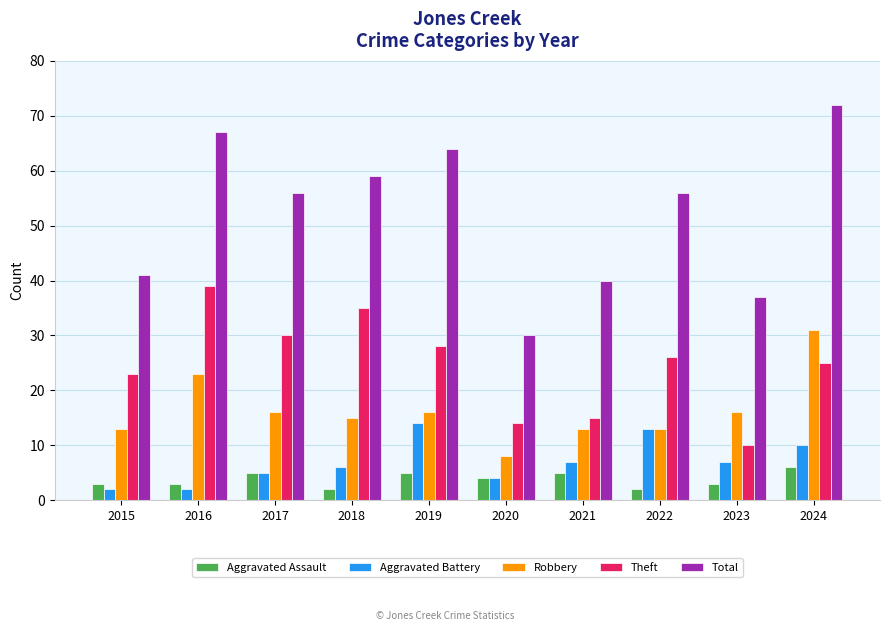

At which category is the sum across all series the highest?

2024